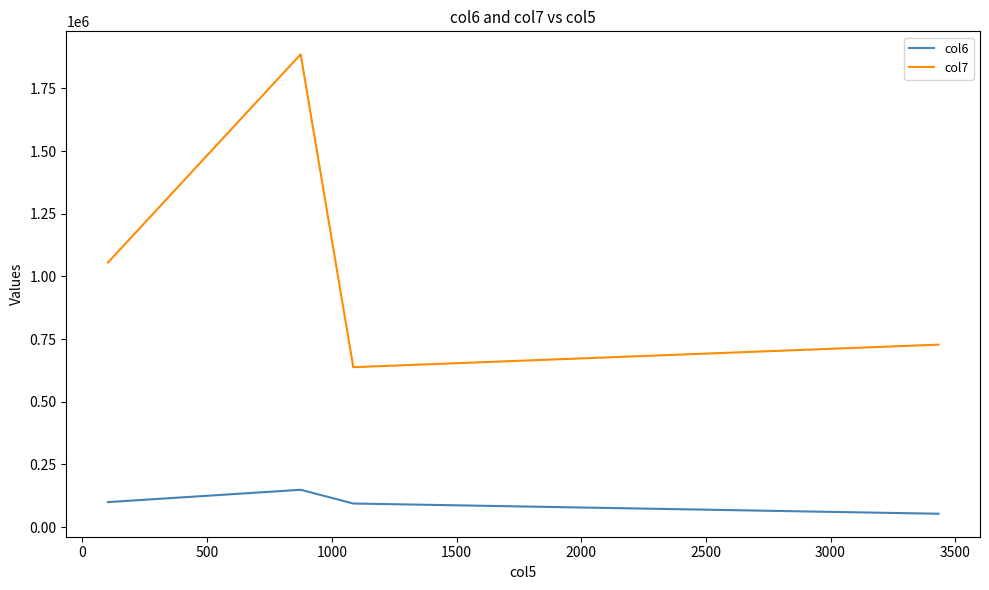

How many data points in col7 are above 1055259?

1